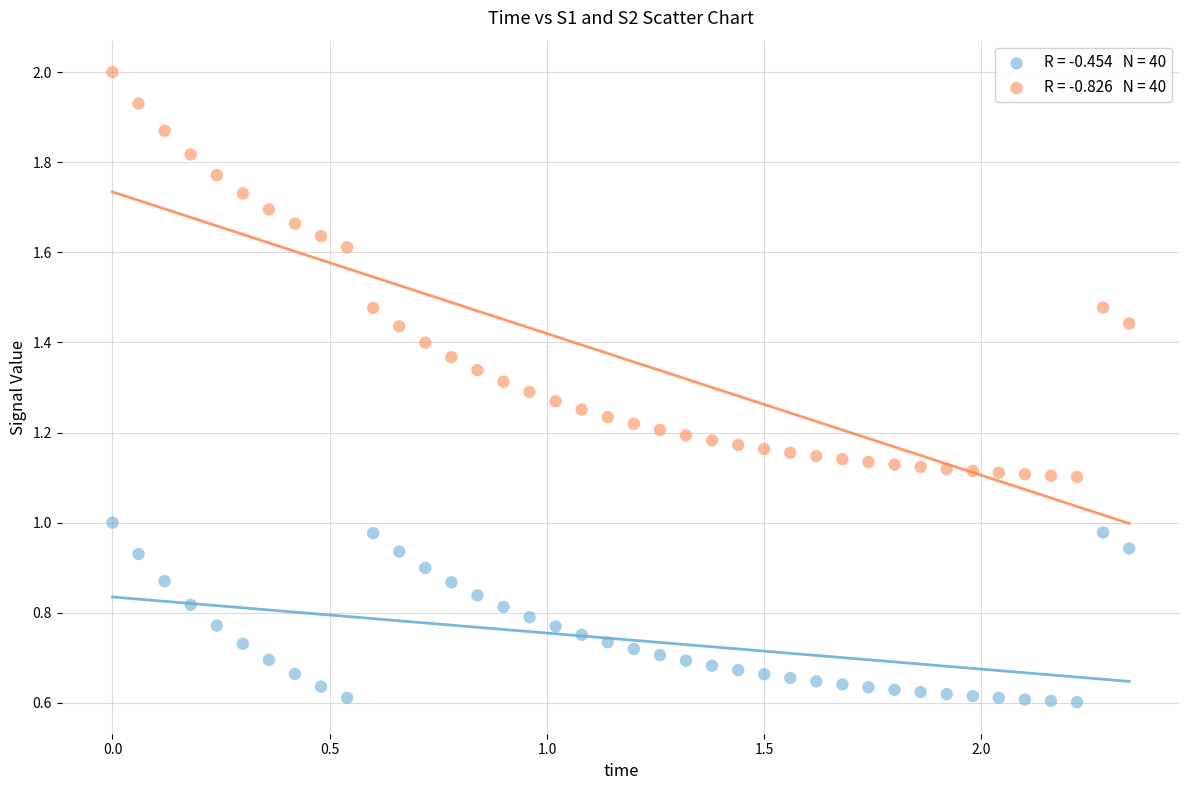

Across all data points, what is the range of X values (max minus min)?

2.3